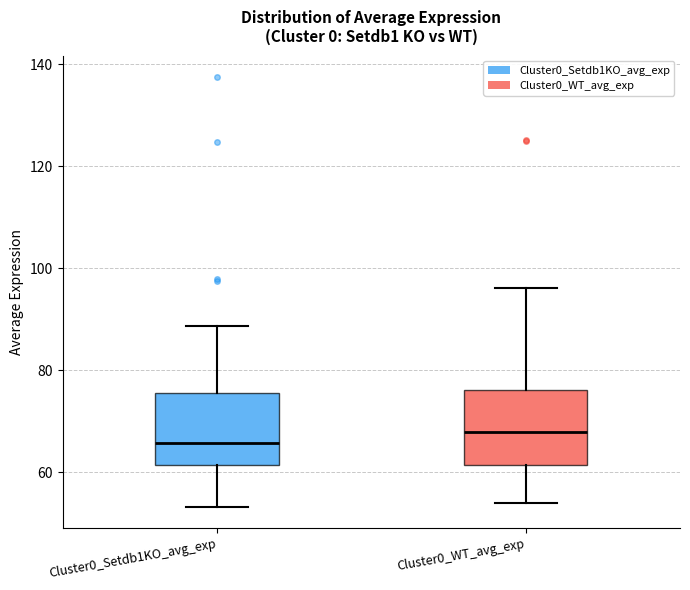

Where does the upper whisker of the box for Cluster0_WT_avg_exp end on the y-axis? The values are not printed on the chart, so give them approximately, as read against the axis.

96